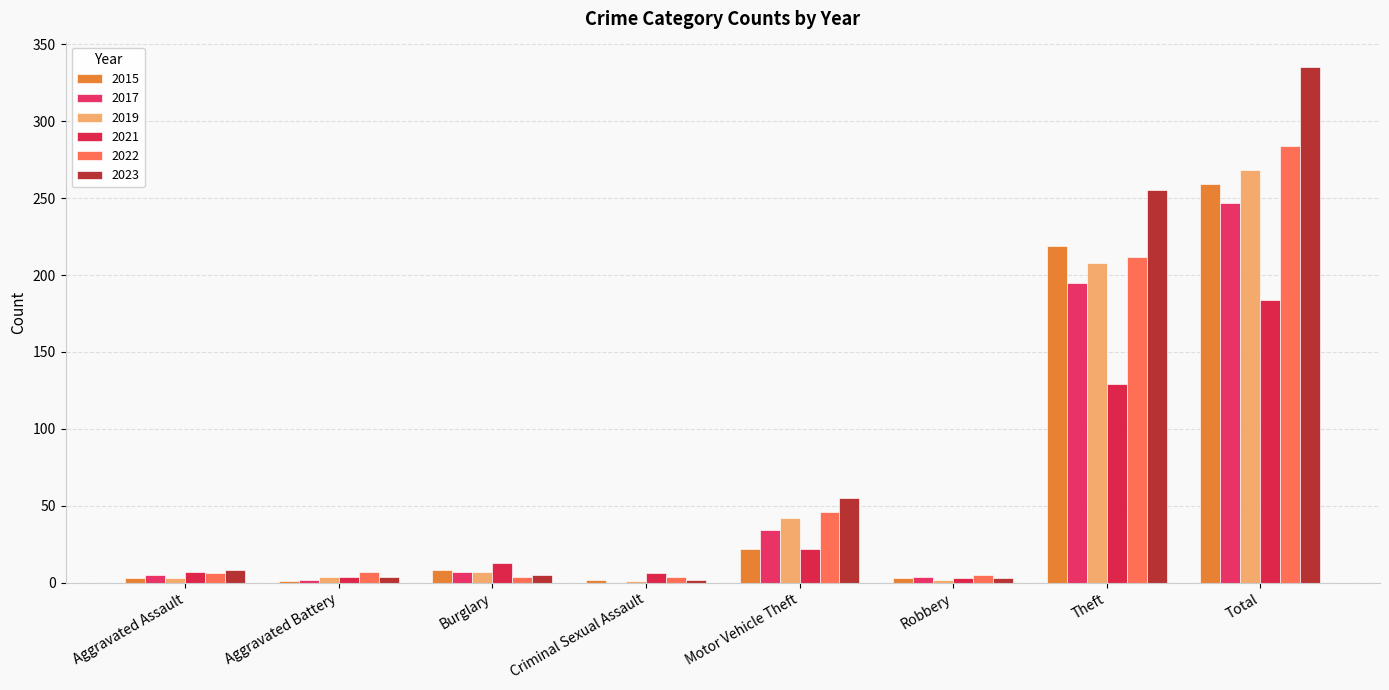

Which series has the widest spread of values?

2023